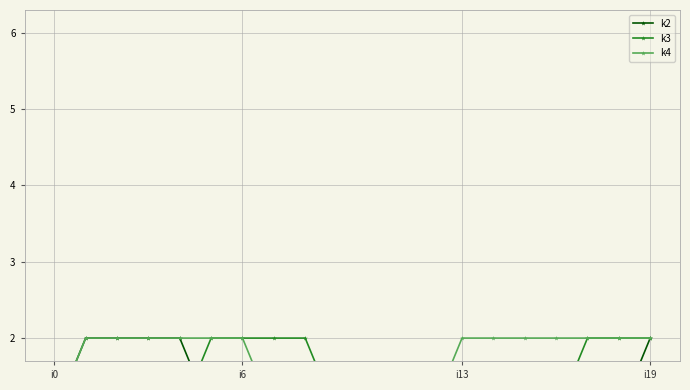

How many k2 values are between 1 and 2?

20